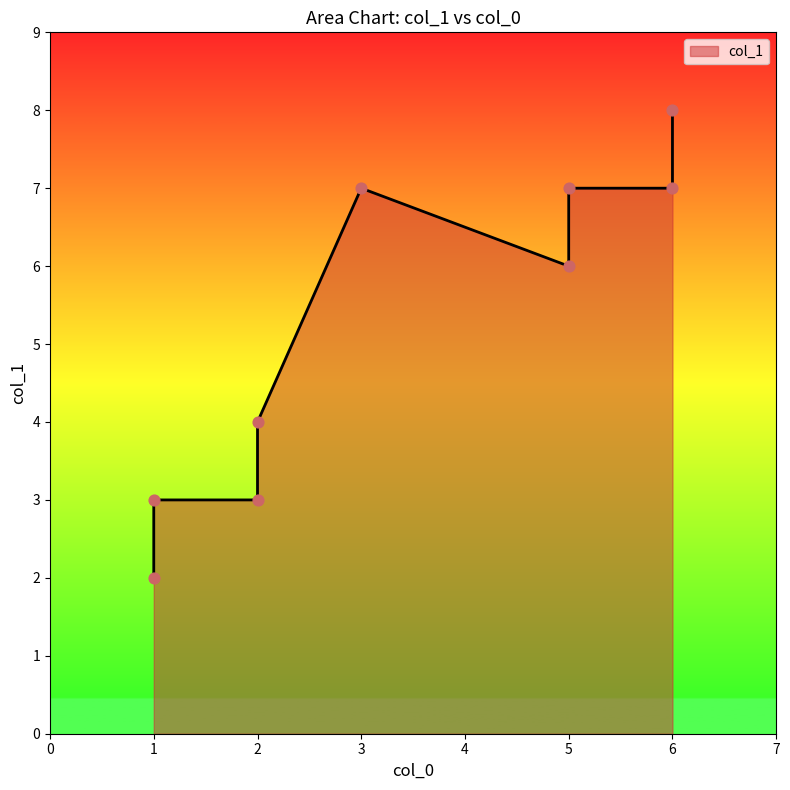

Which has a higher value, 1 or 6?

6